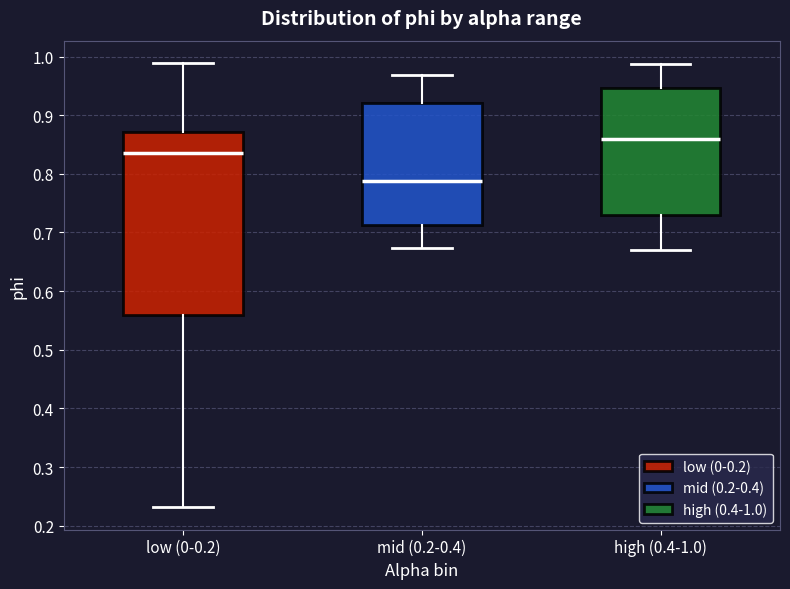

Reading left to right, transcribe this box plot: for each box, give where its median line is, the range the box spans, and where its two whiskers end, as read against the y-axis. The values are not printed on the chart, so give them approximately, as read against the axis.

low (0-0.2): median 0.84, box 0.56 to 0.87, whiskers 0.23 to 0.99
mid (0.2-0.4): median 0.79, box 0.71 to 0.92, whiskers 0.67 to 0.97
high (0.4-1.0): median 0.86, box 0.73 to 0.95, whiskers 0.67 to 0.99